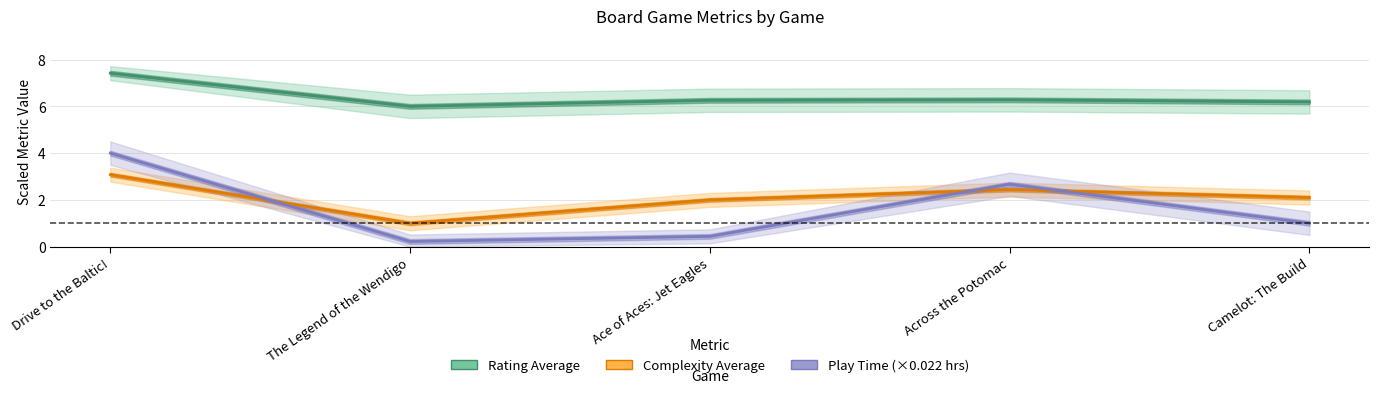

Where is Rating Average nearest to the value 6?

The Legend of the Wendigo